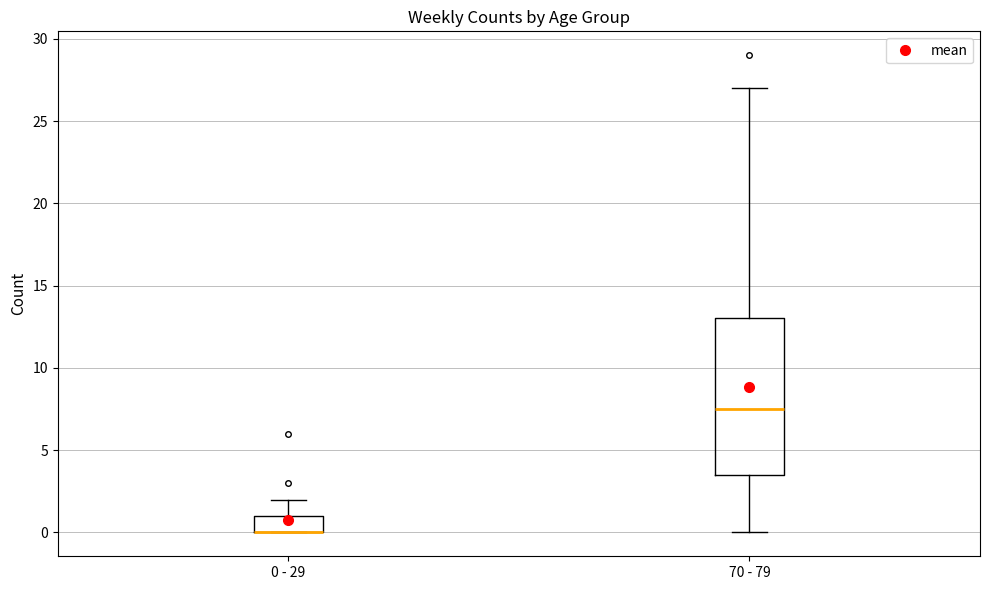

Reading left to right, read every box against the y-axis: the position of its median line, the range the box covers, and the ends of its whiskers. The values are not printed on the chart, so give them approximately, as read against the axis.

0 - 29: median 0.0 (drawn on the box's lower edge), box 0.0 to 1.0, whiskers 0.0 to 2.0
70 - 79: median 7.5, box 3.5 to 13.0, whiskers 0.0 to 27.0